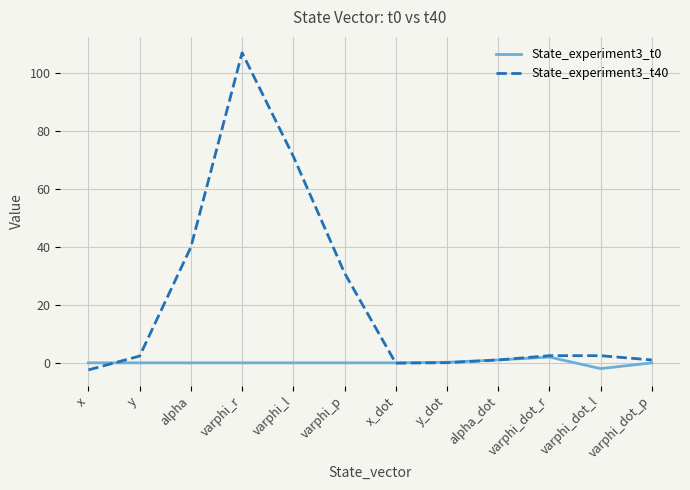

The State_experiment3_t40 series shows 2.5 at varphi_dot_r. True or false?

True